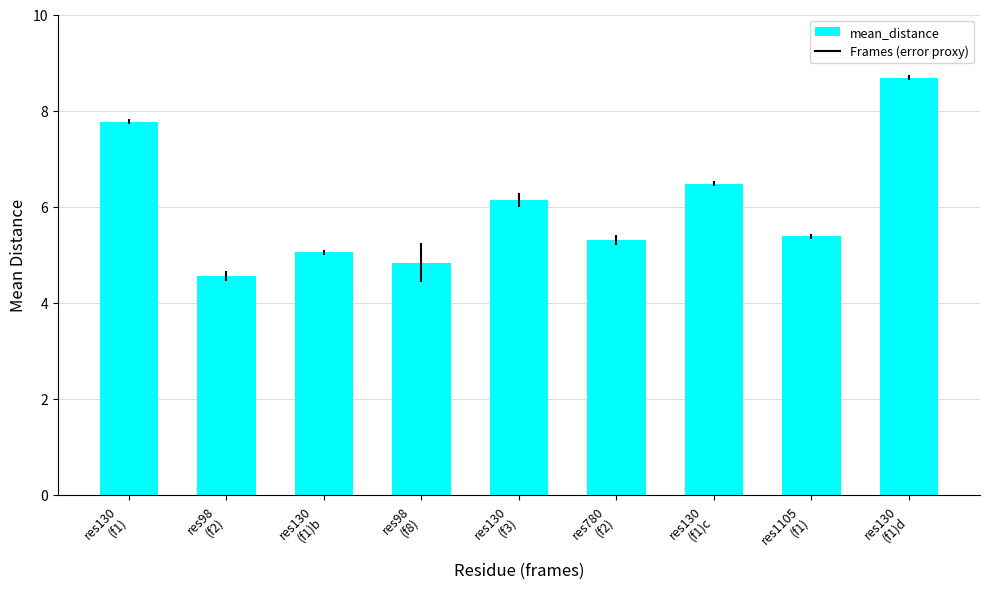

What is the difference between the maximum and minimum values?

4.1